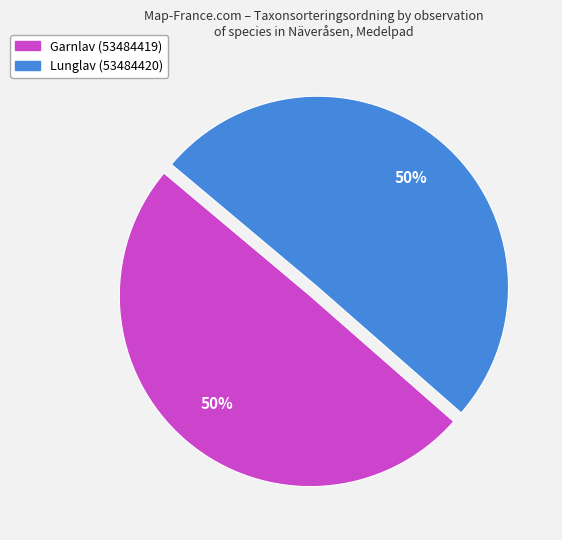

True or false: Lunglav (53484420) accounts for 50% of the total.

True